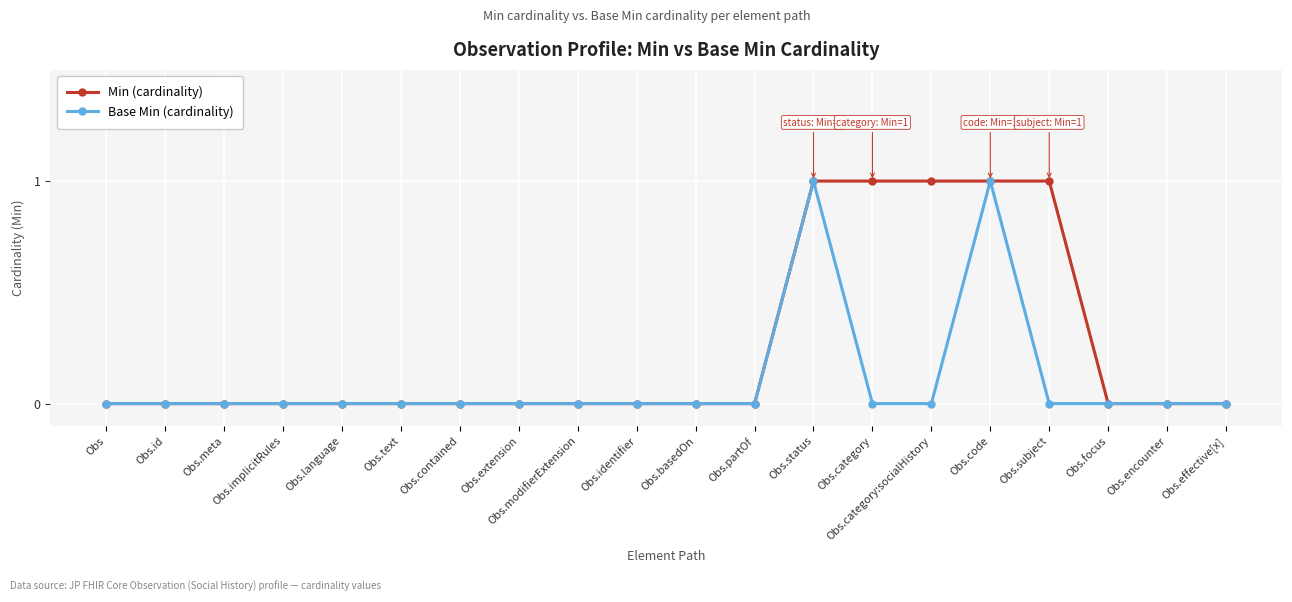

What are all the series names shown in the legend?

Min (cardinality), Base Min (cardinality)